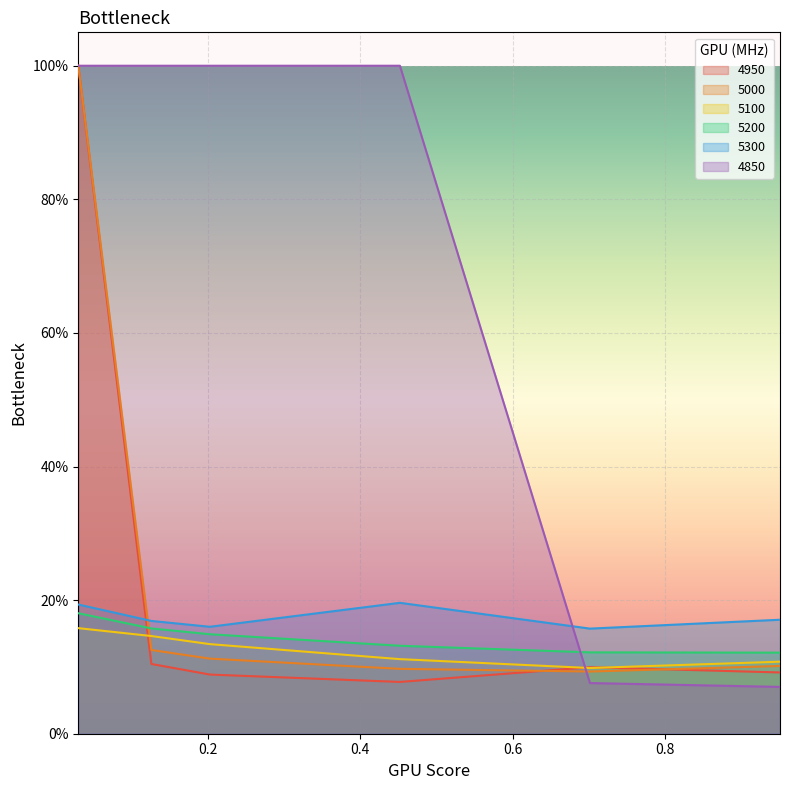

At which category does the chart reach its minimum across all series?

0.9506849315068493